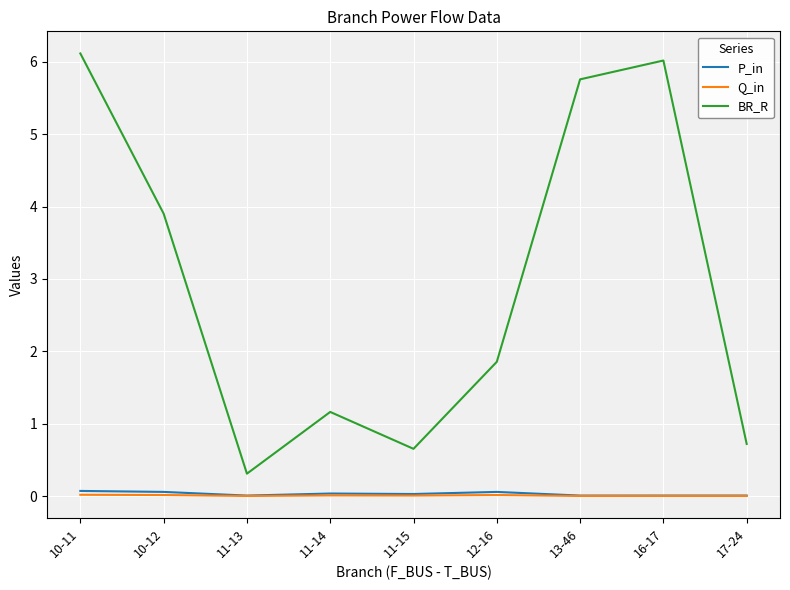

True or false: P_in has more than 0 points higher than both neighbors.

True